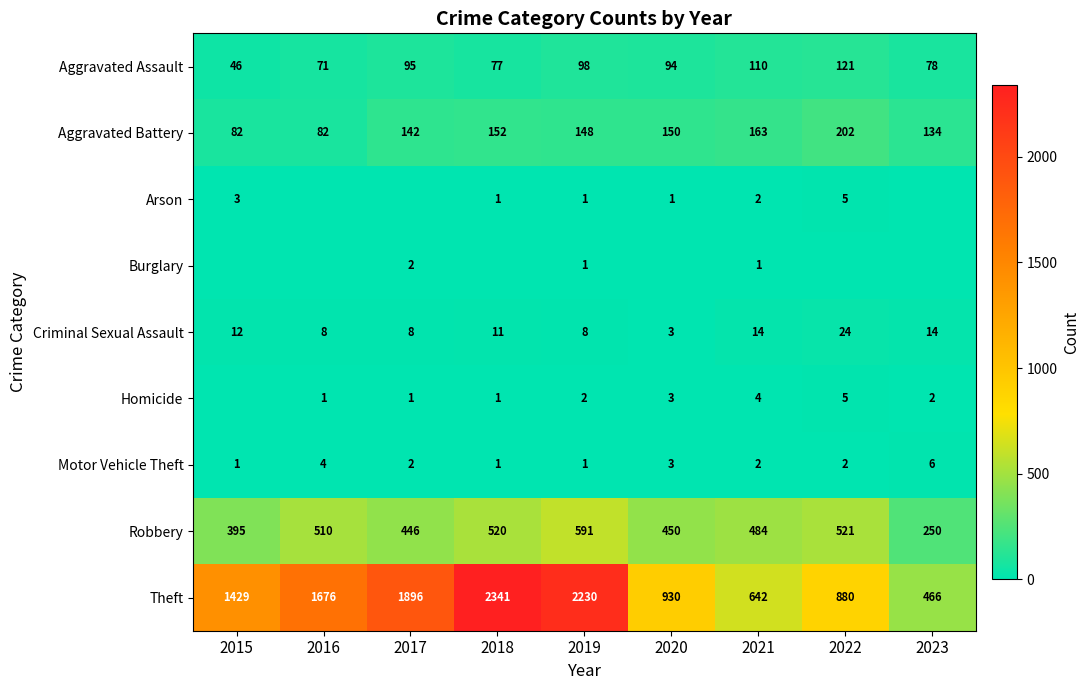

What is the sum of the Aggravated Assault values at 2016 and 2023?

149